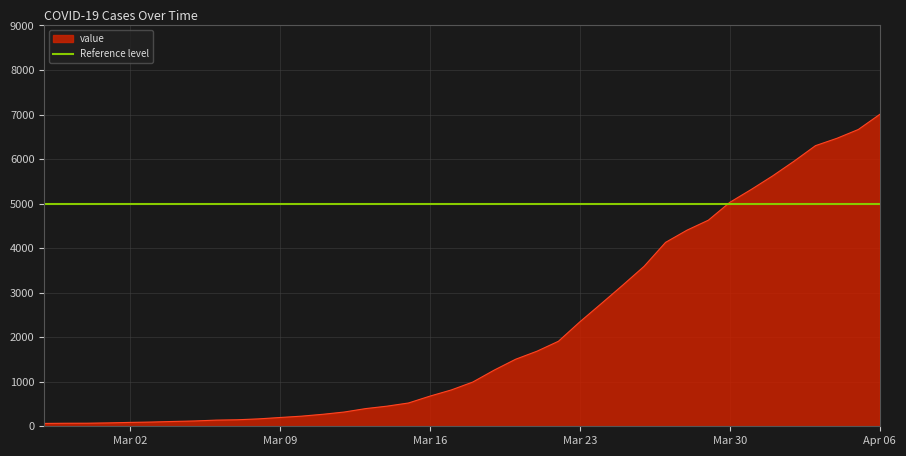

The value at 2020-02-28 is 68. True or false?

True